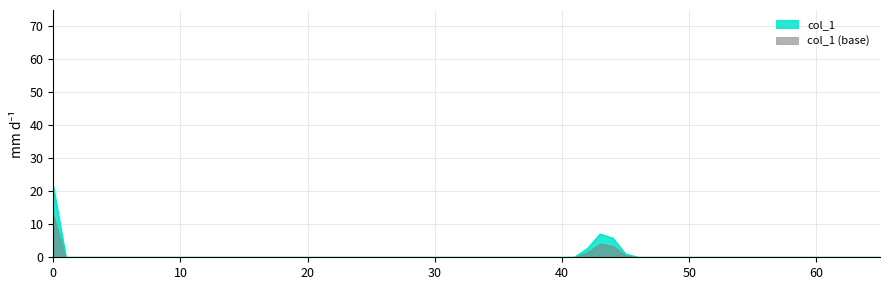

True or false: col_1 has a value of 21.7 at 0.

True